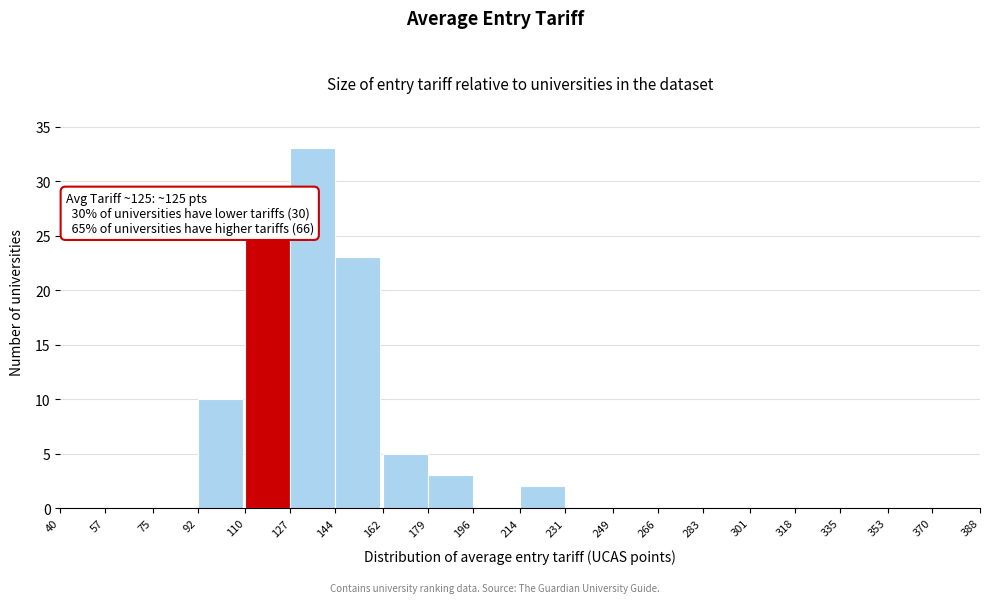

Over which range of the x-axis is the bar tallest?

127 to 144